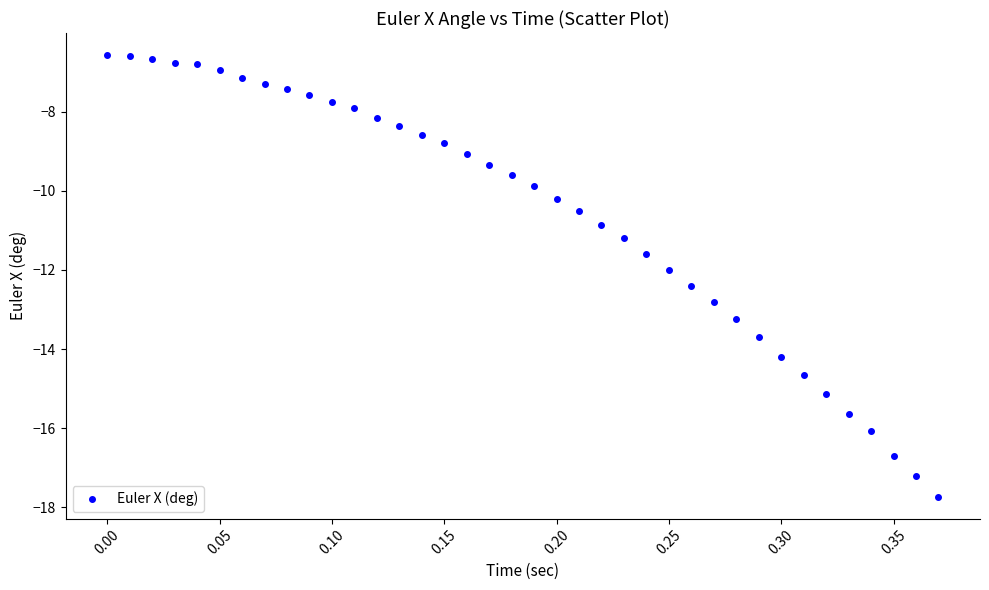

What is the range of X values (max minus min)?

0.4